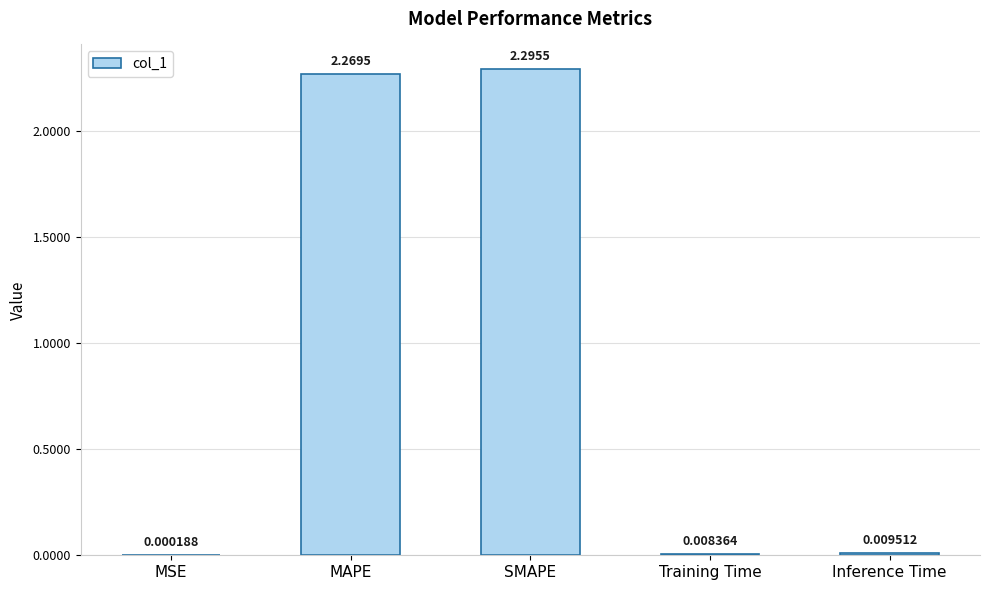

What is the sum of all values?

4.6